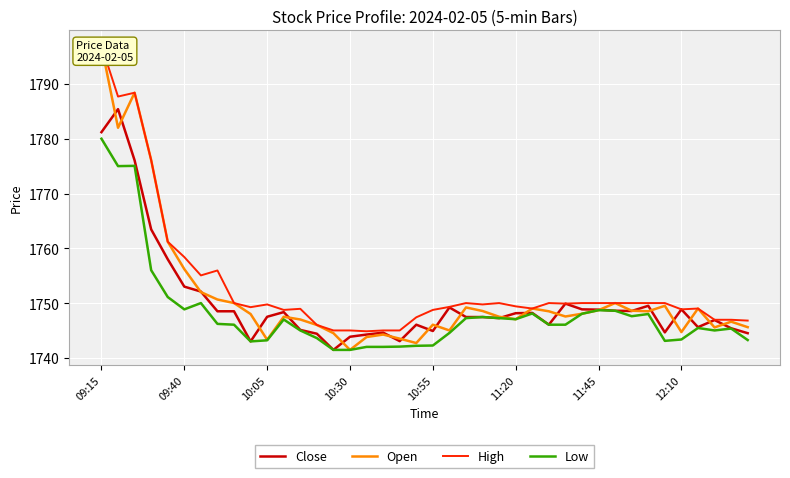

Is it true that Low equals 1742.0 at 16?

True